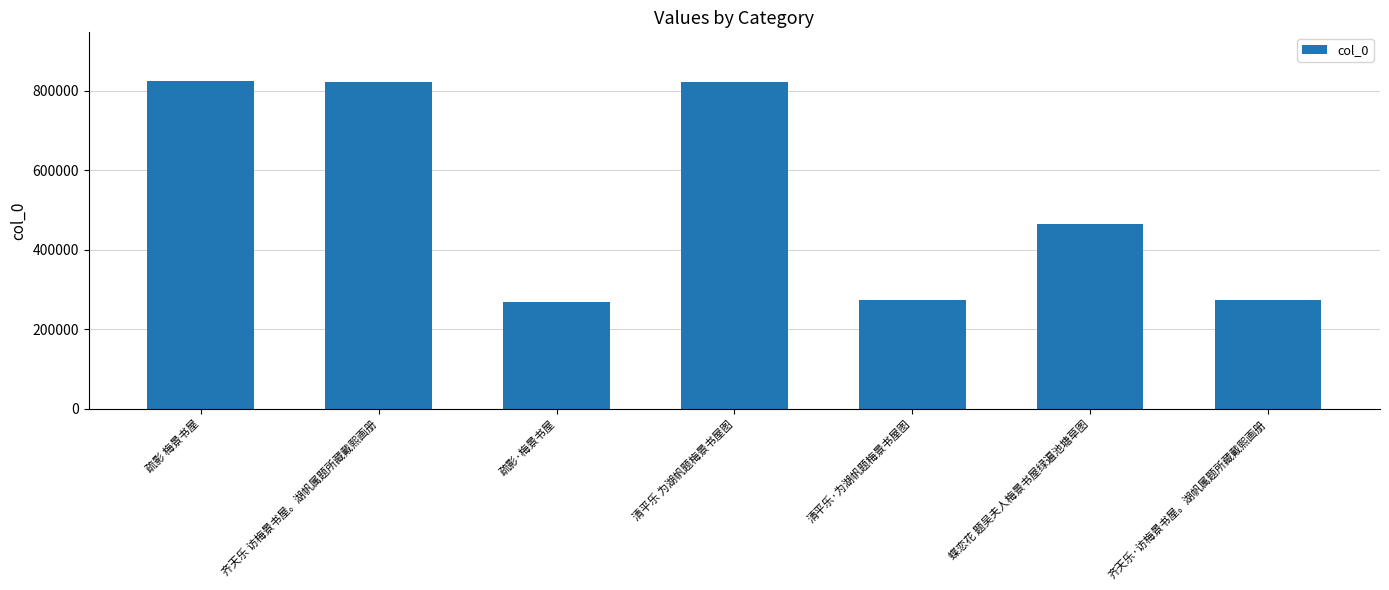

Between 齐天乐 访梅景书屋。湖帆属题所藏戴熙画册 and 蝶恋花 题吴夫人梅景书屋绿遍池塘草图, which is larger?

齐天乐 访梅景书屋。湖帆属题所藏戴熙画册